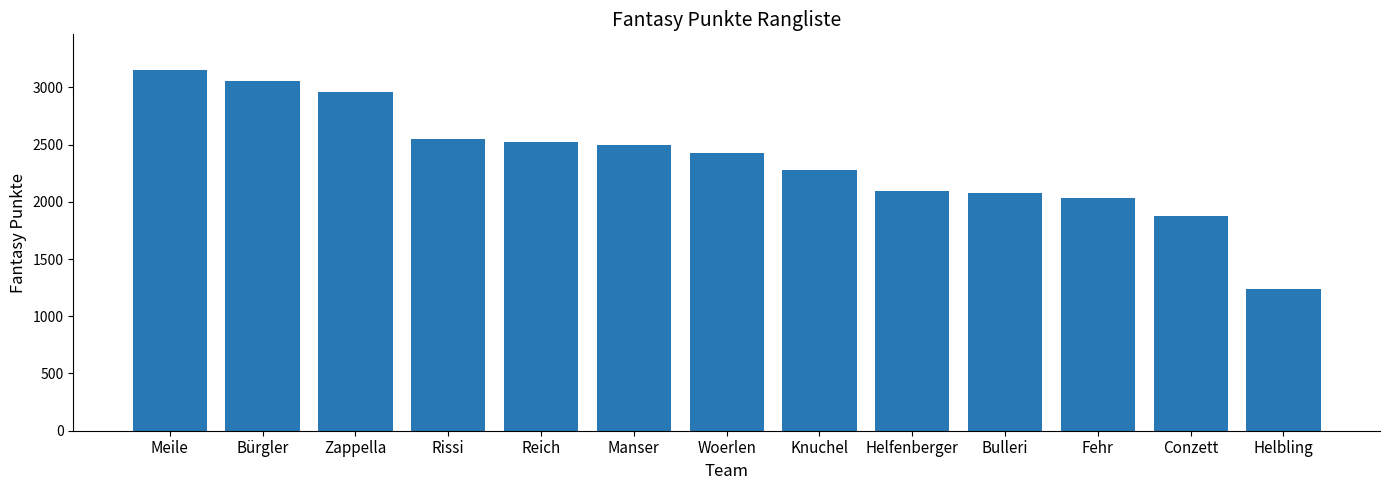

What is the maximum value shown in the chart?

3148